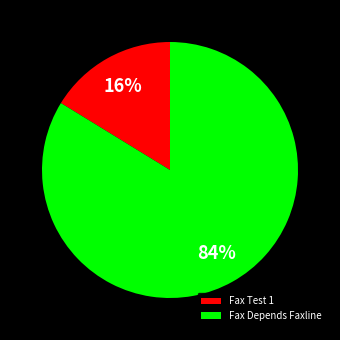

Rank the categories by value from lowest to highest.

Fax Test 1, Fax Depends Faxline